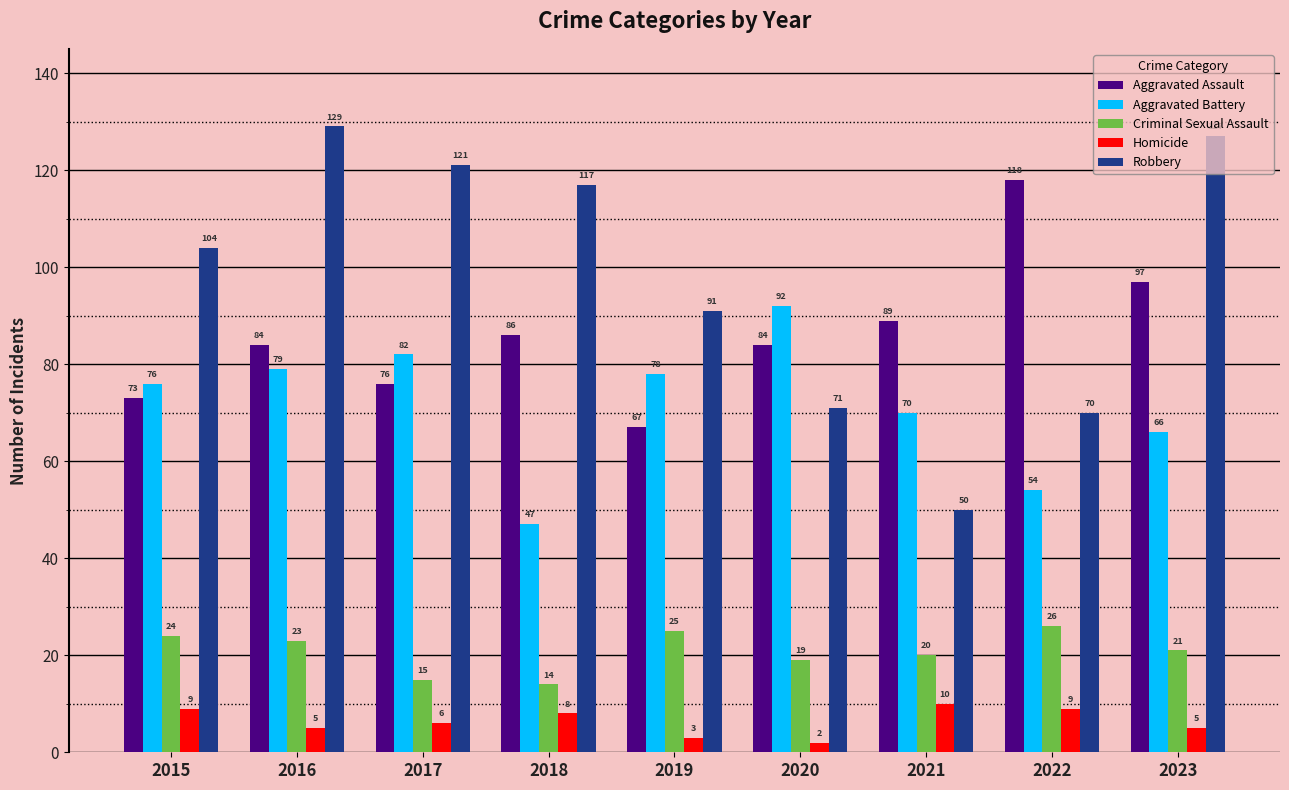

What is the average value of the Criminal Sexual Assault series?

21